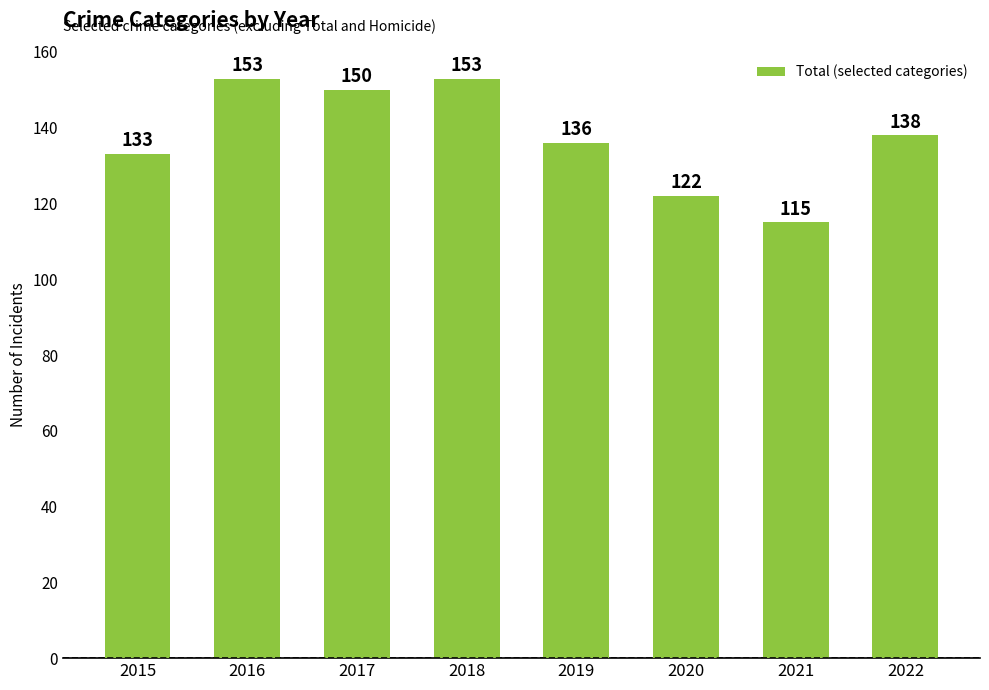

How many data points does each series have?

8